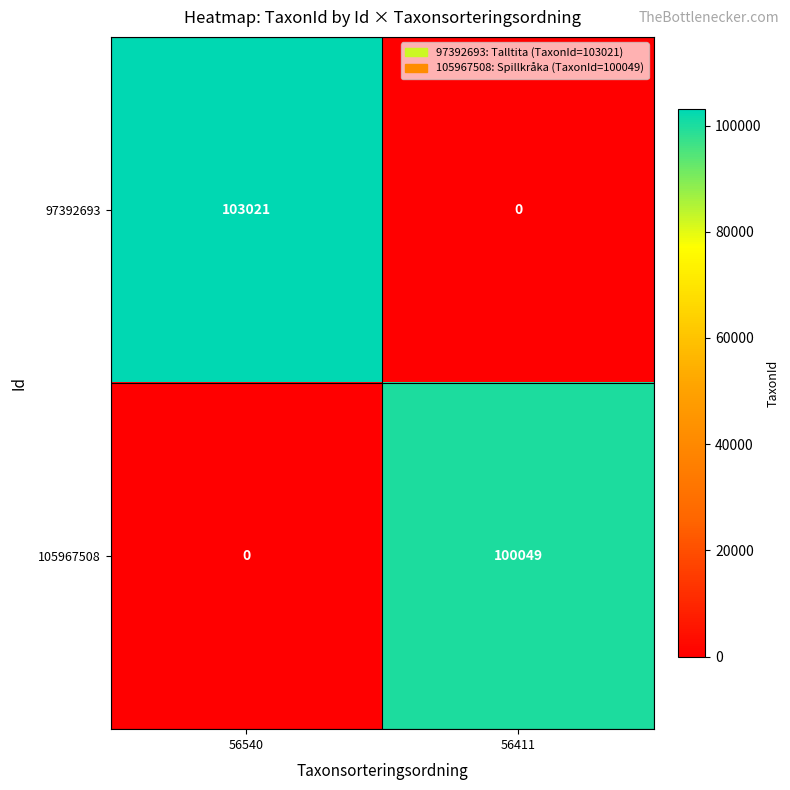

At which label does 97392693 reach its peak?

56540